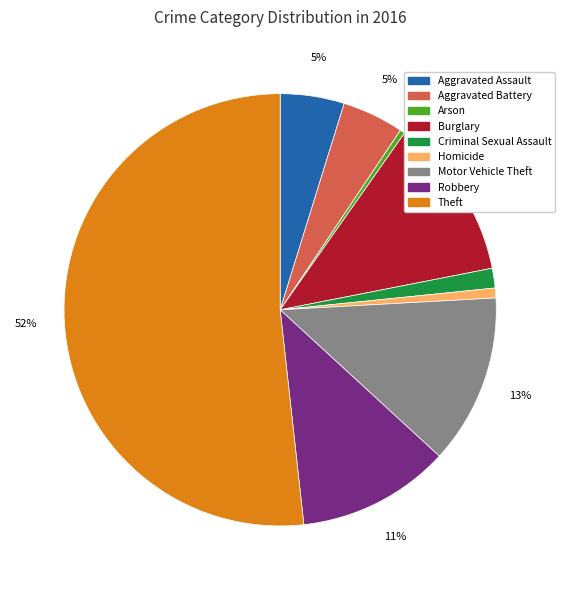

Does Theft account for over 50% of the chart?

Yes